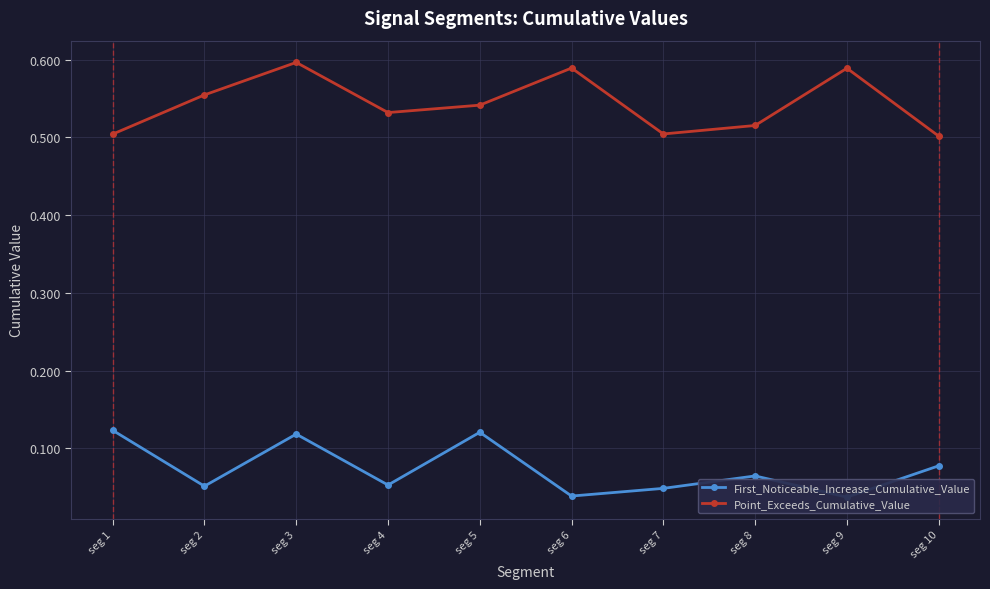

Is the value of First_Noticeable_Increase_Cumulative_Value at seg 2 greater than the value of Point_Exceeds_Cumulative_Value at seg 9?

No